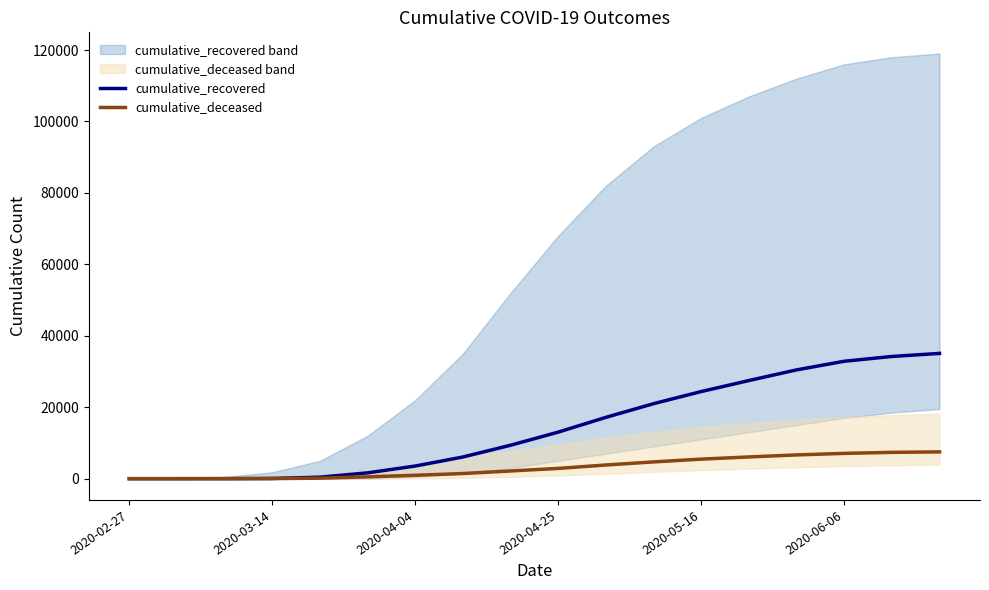

True or false: cumulative_recovered has more than 0 points higher than both neighbors.

False